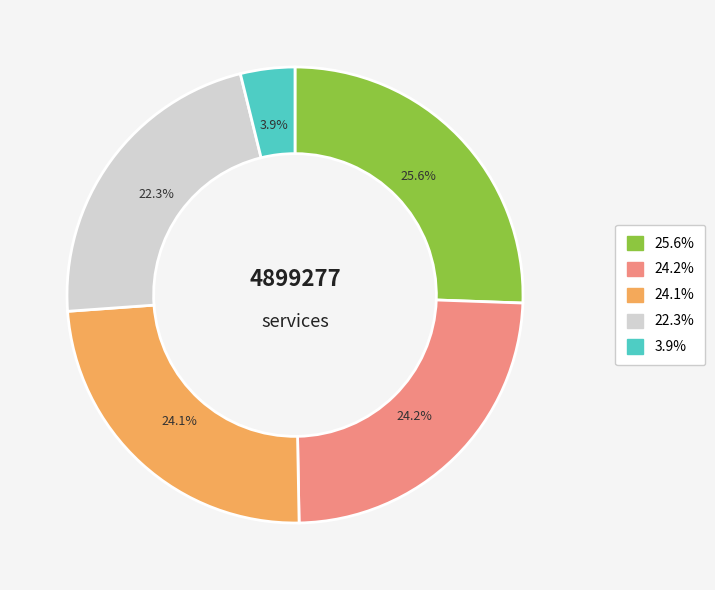

Does any single category account for the majority?

No